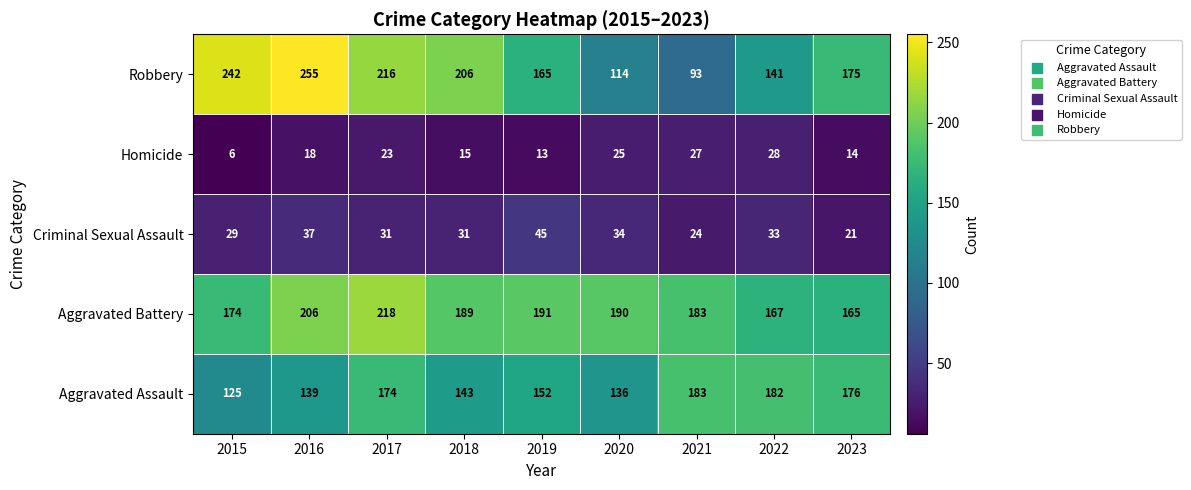

Count the number of categories in the chart.

9